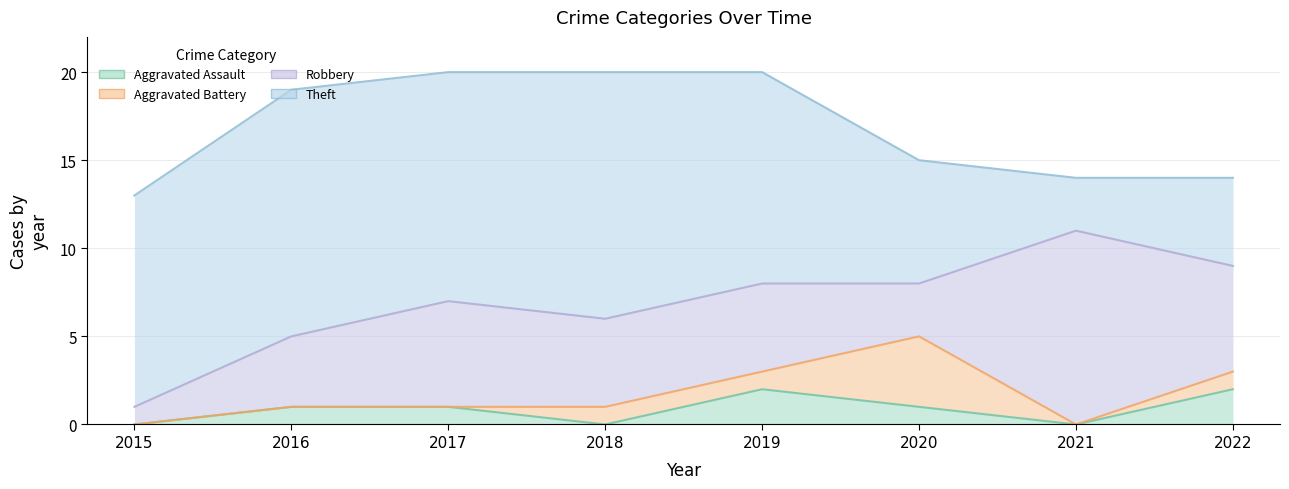

What is the difference between the maximum and second lowest values in the Aggravated Battery series?

4